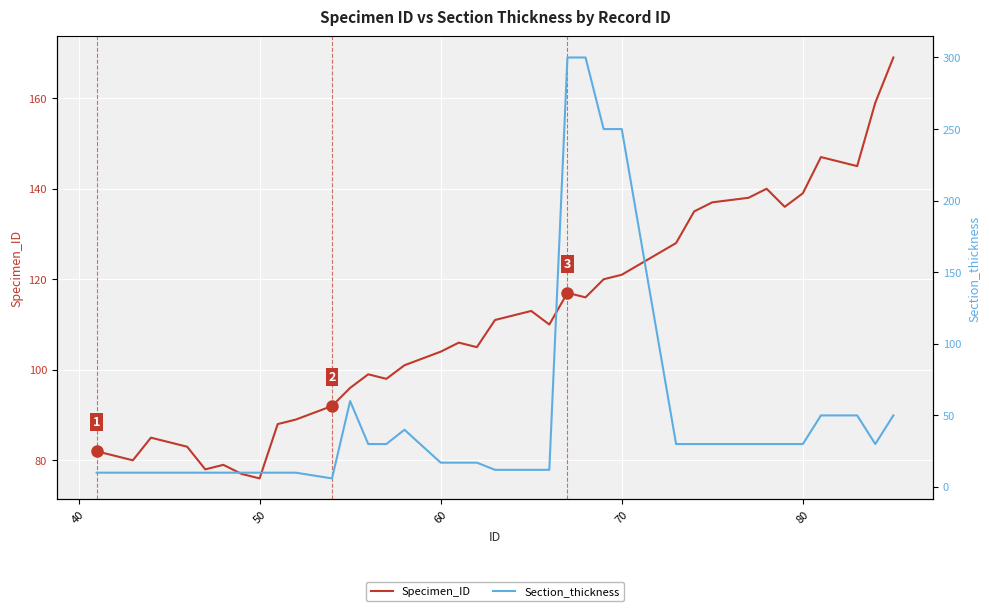

List the series in order of their overall mean, lowest first.

Section_thickness, Specimen_ID